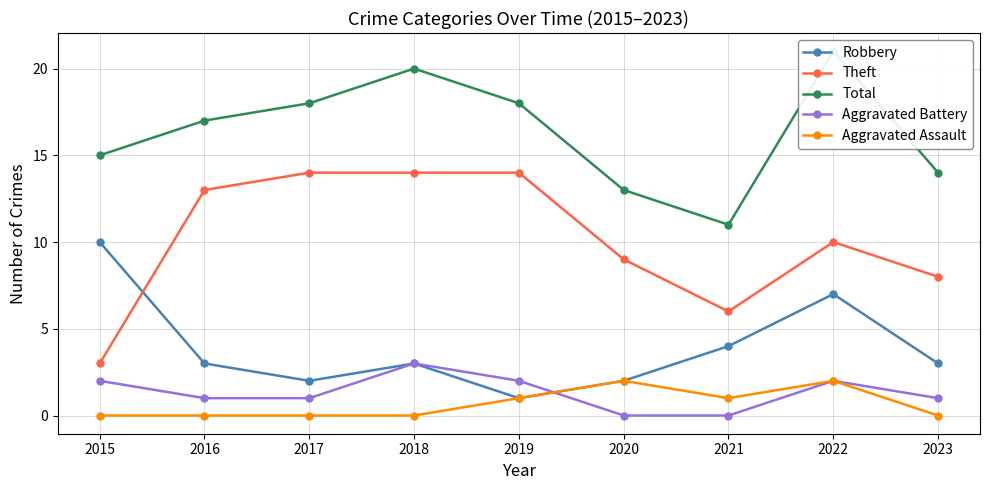

How many distinct data groups are displayed?

5